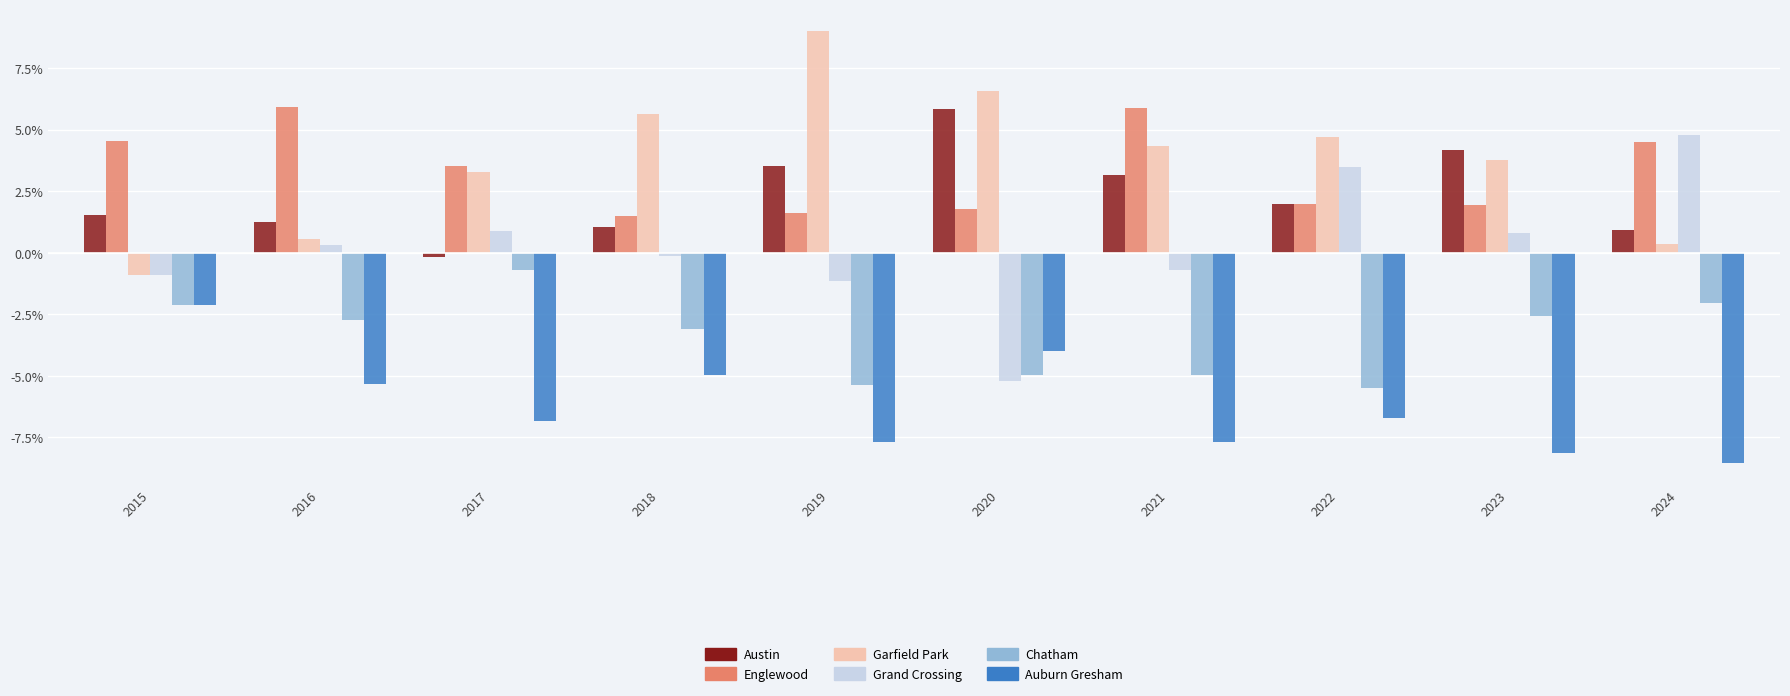

Is the value of Auburn Gresham at 2024 greater than the value of Englewood at 2022?

No